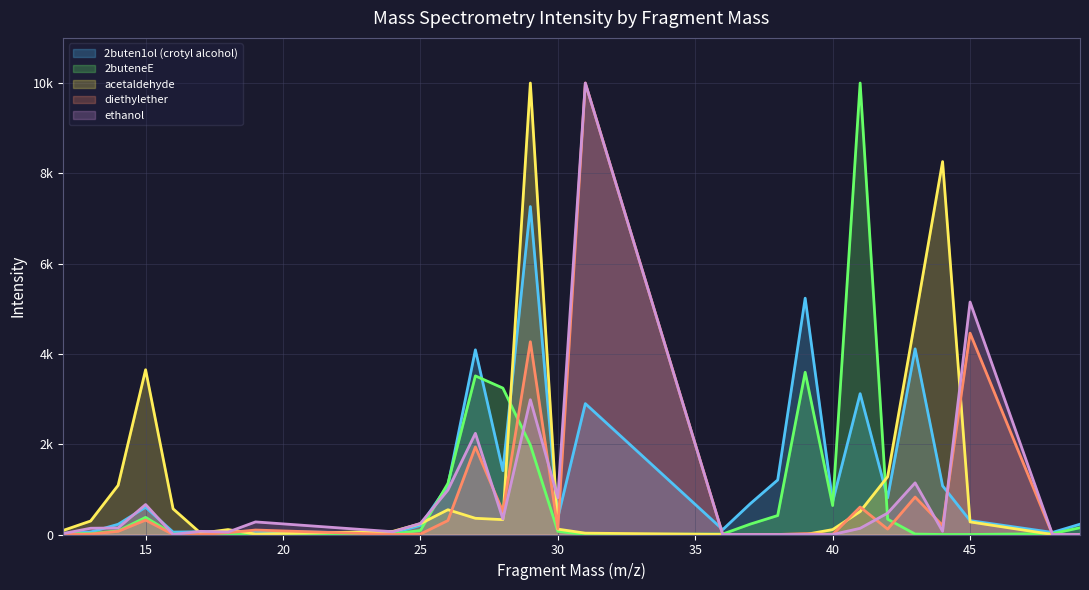

Between which two adjacent categories do 2buteneE and ethanol first intersect?

15 and 16